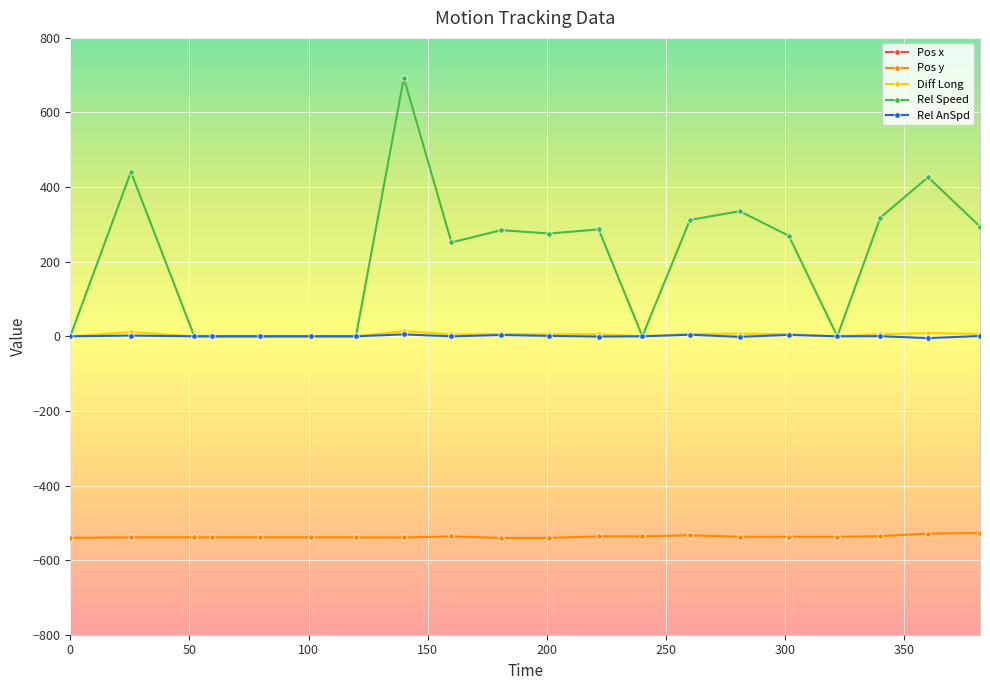

What is the value of the Pos x point at the 13th from the left?

-1304.1